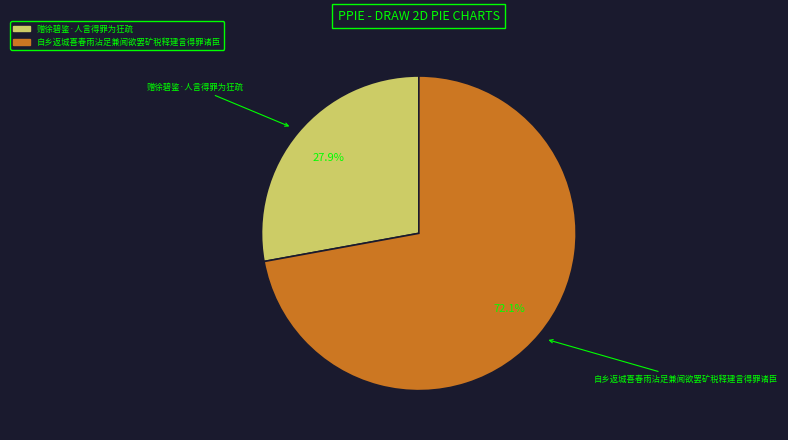

Is there a majority slice in this chart?

Yes